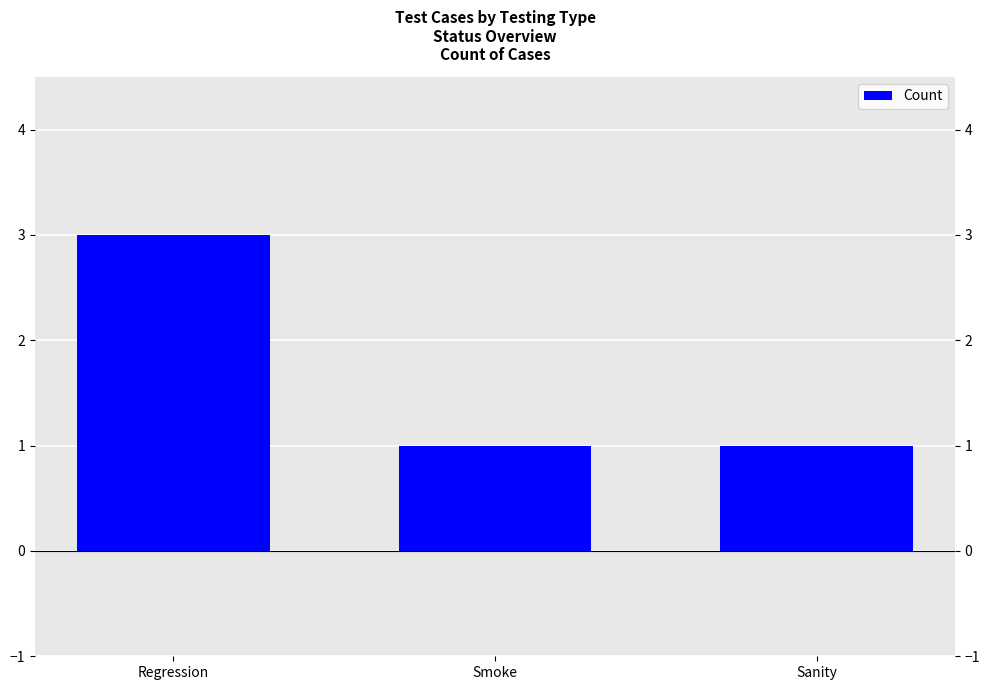

What is the label of the 2nd bar from the right?

Smoke